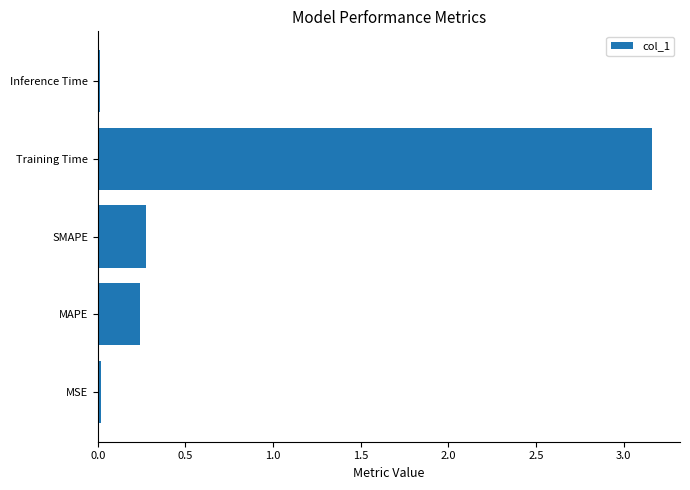

At which category does the chart reach its peak across all series?

Training Time